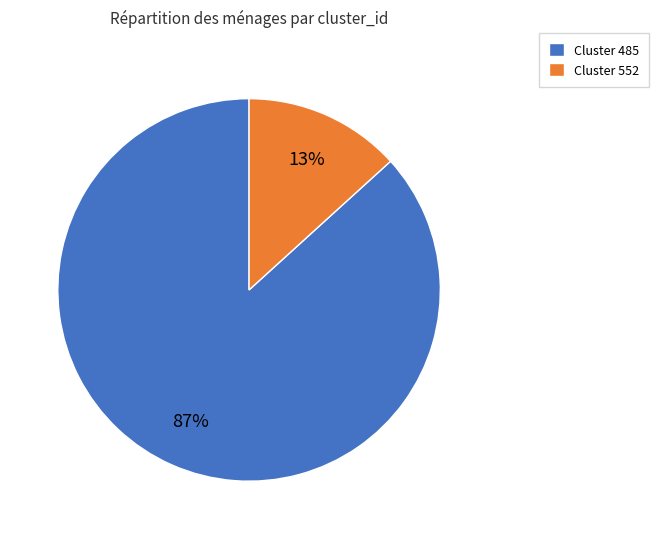

Count the number of slices in the pie.

2